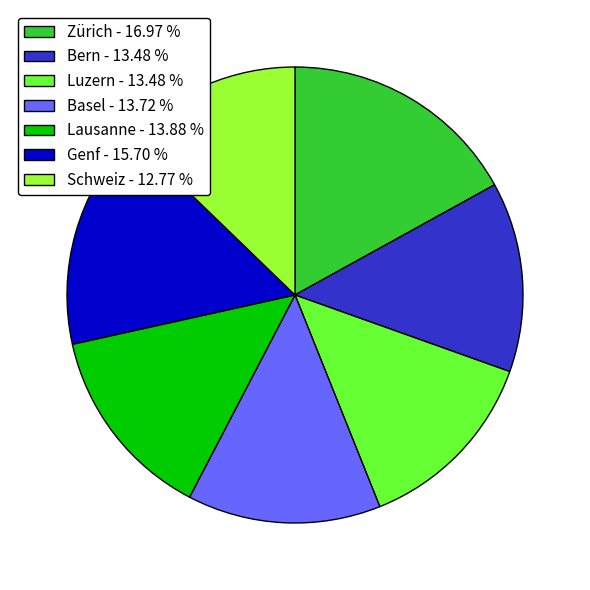

Does Luzern account for over 50% of the chart?

No